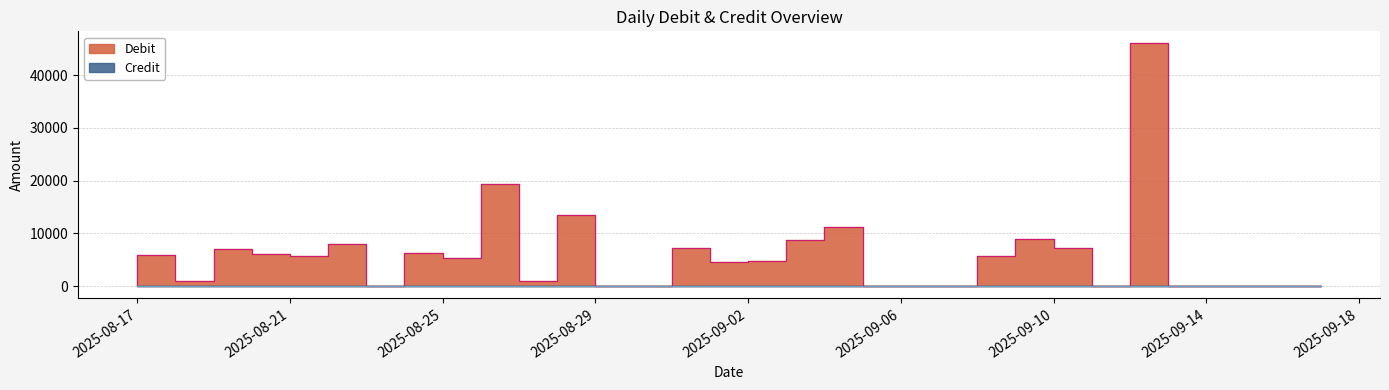

What is the difference between the maximum and minimum values?

46000